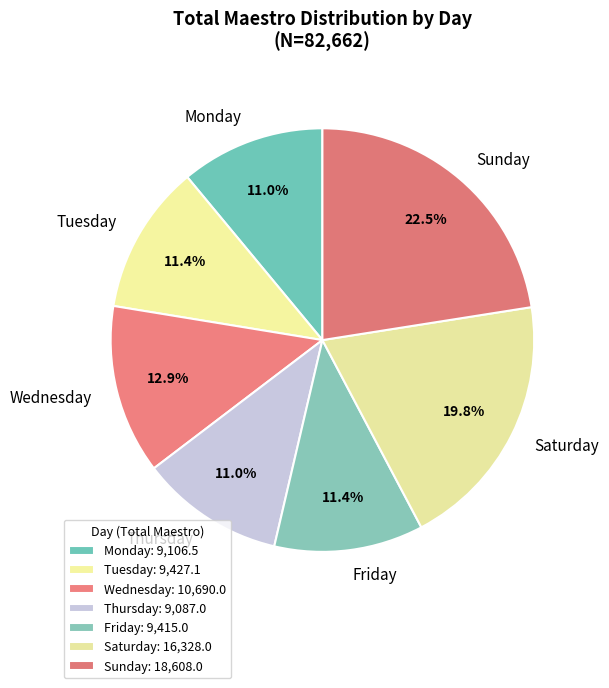

Which category has the biggest portion of the pie?

Sunday